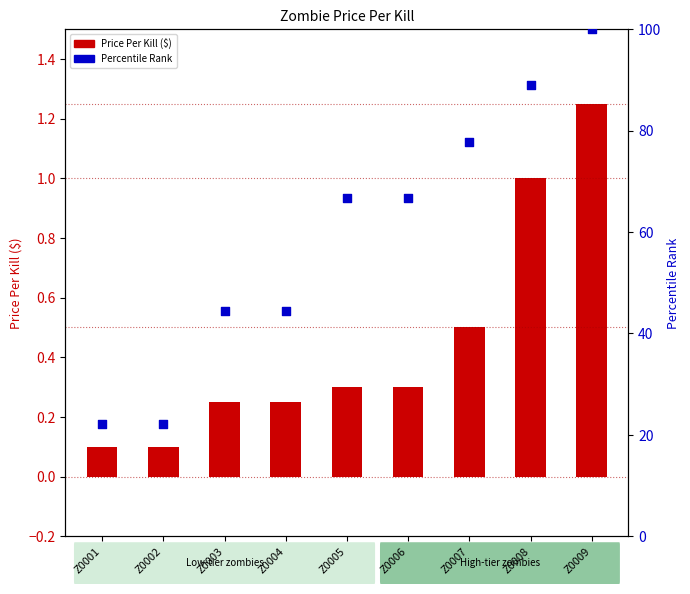

Which series has the largest total across all categories?

Percentile Rank